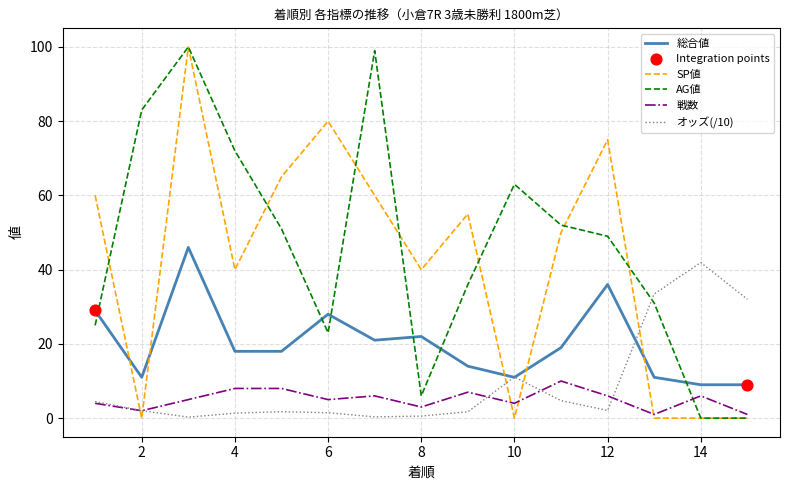

True or false: AG値 and オッズ(/10) cross at least once.

True